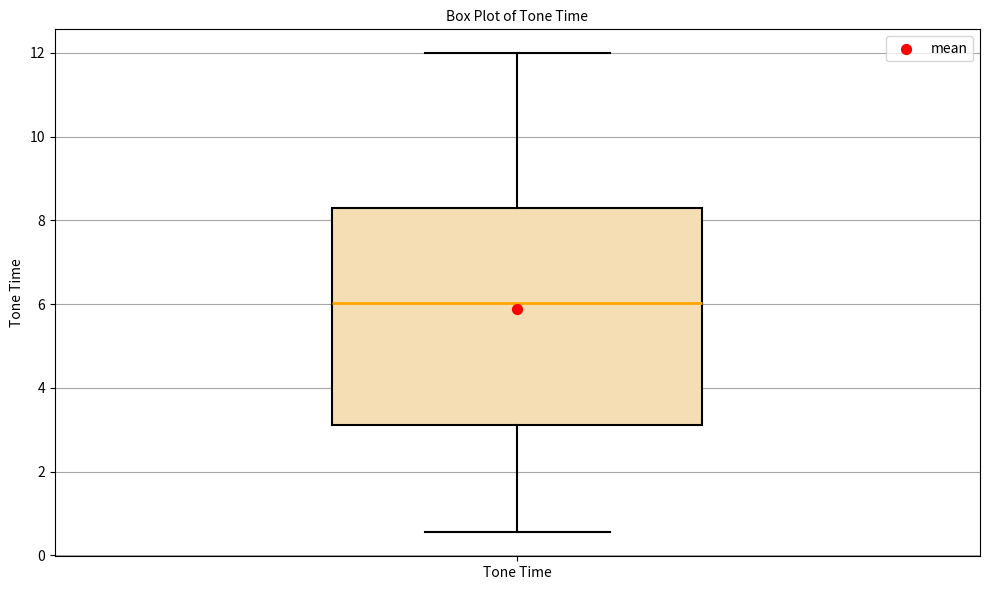

Transcribe this box plot: give where the median line is, the range the box spans, and where the two whiskers end, as read against the y-axis. The values are not printed on the chart, so give them approximately, as read against the axis.

median 6.0, box 3.2 to 8.2, whiskers 0.6 to 12.0